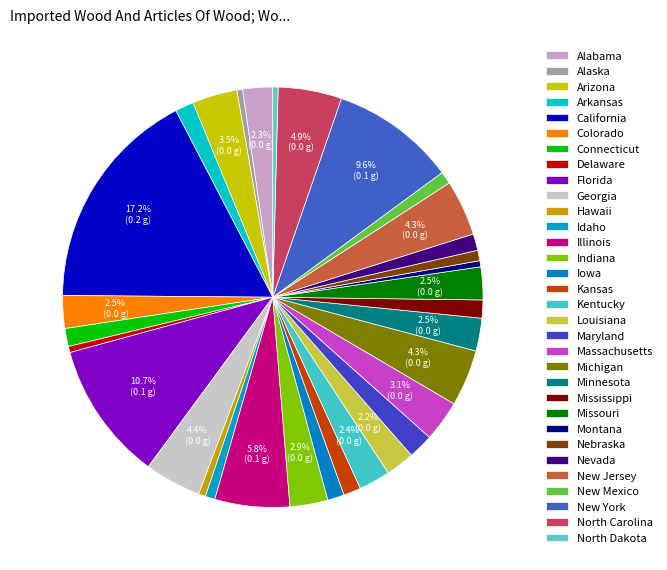

How many segments does this pie chart have?

32